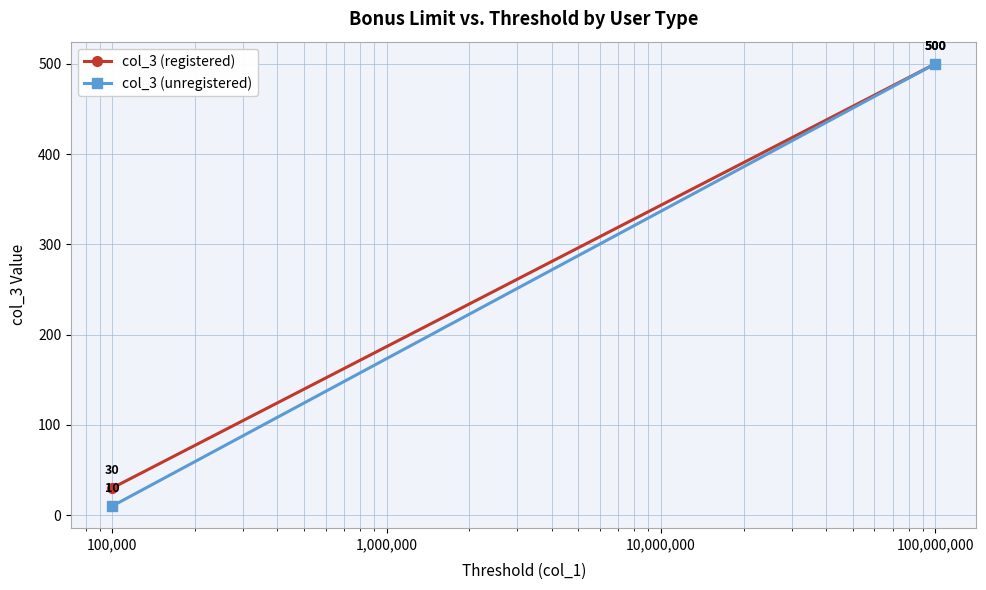

What is the difference between the maximum and minimum values in the col_3 (registered) series?

470